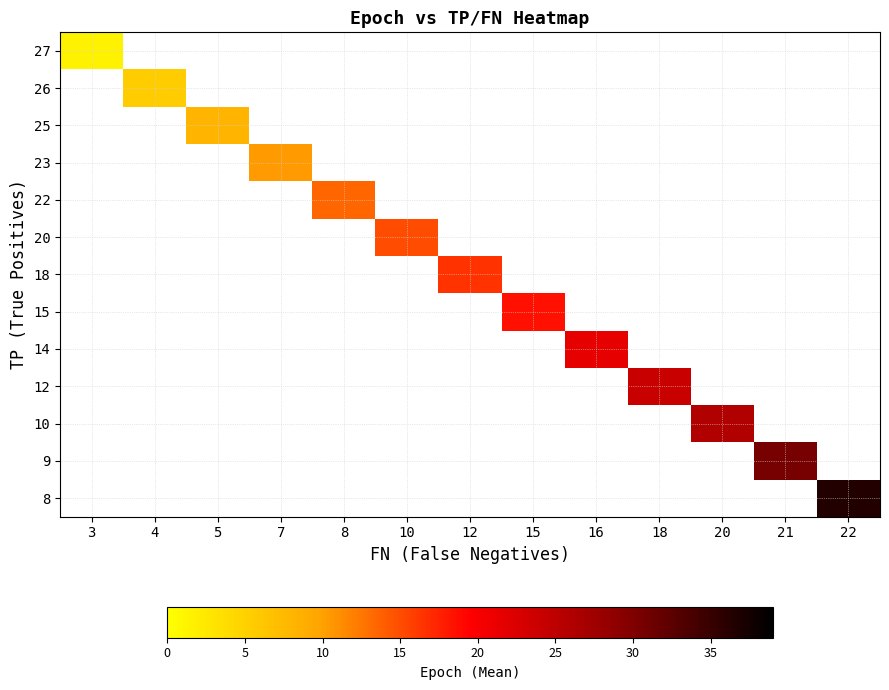

List the series in order of their overall mean, lowest first.

8, 9, 10, 12, 14, 15, 18, 20, 22, 23, 25, 26, 27